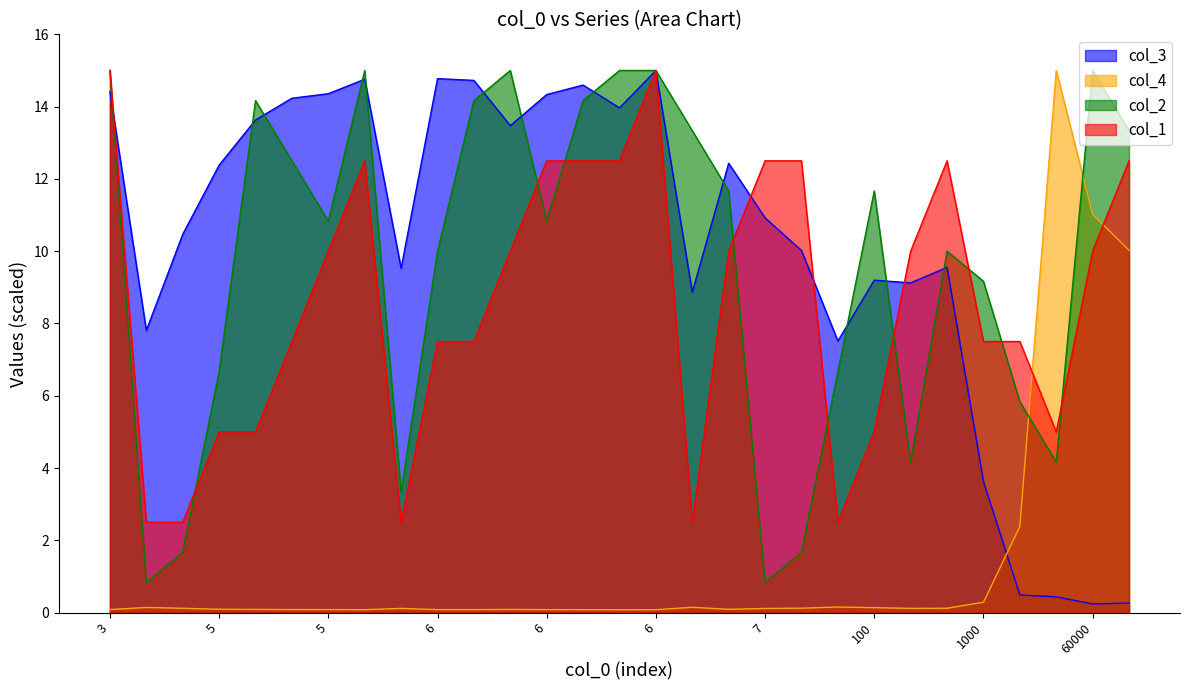

How many times do col_4 and col_1 cross each other?

2